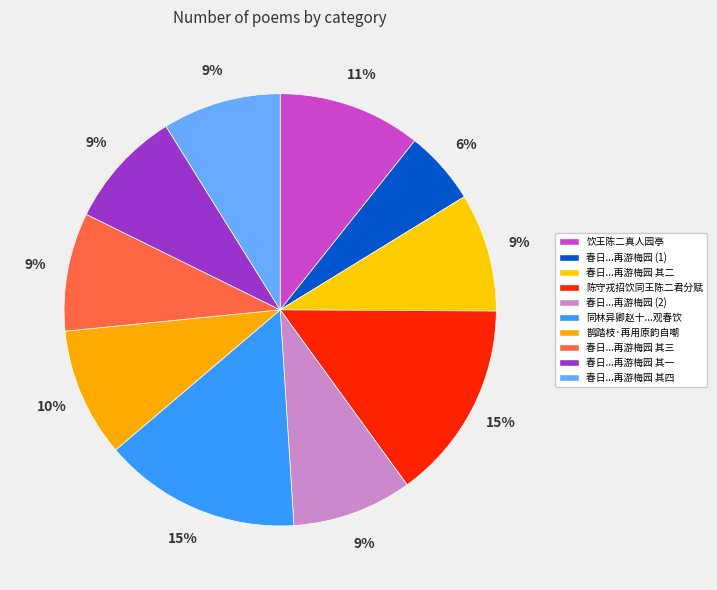

How many segments does this pie chart have?

10